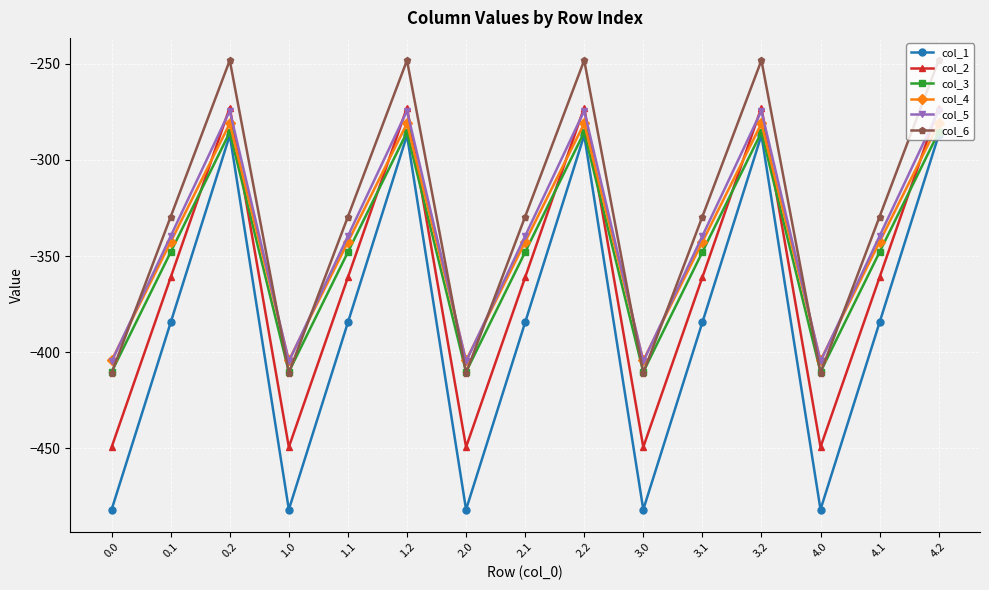

Is the value of col_4 at 1.1 greater than the value of col_3 at 1.0?

Yes